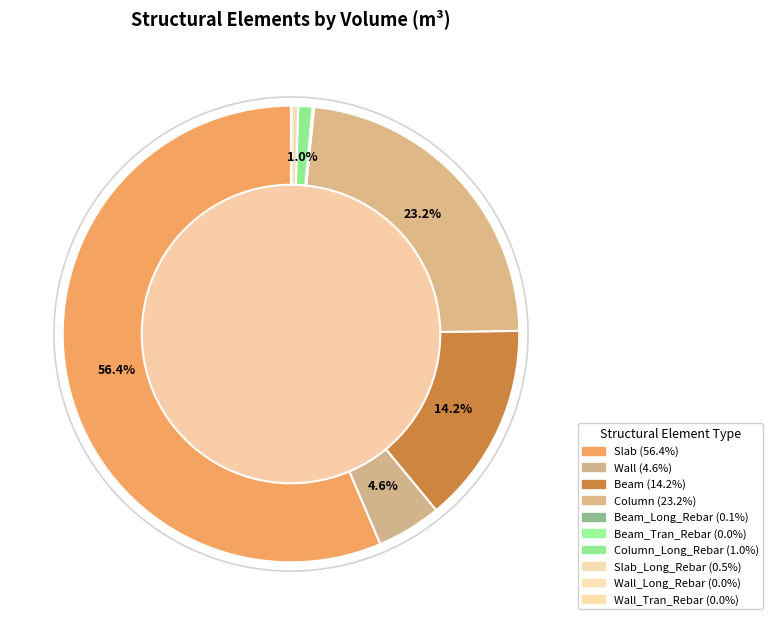

Which category has the smallest portion of the pie?

Wall_Long_Rebar